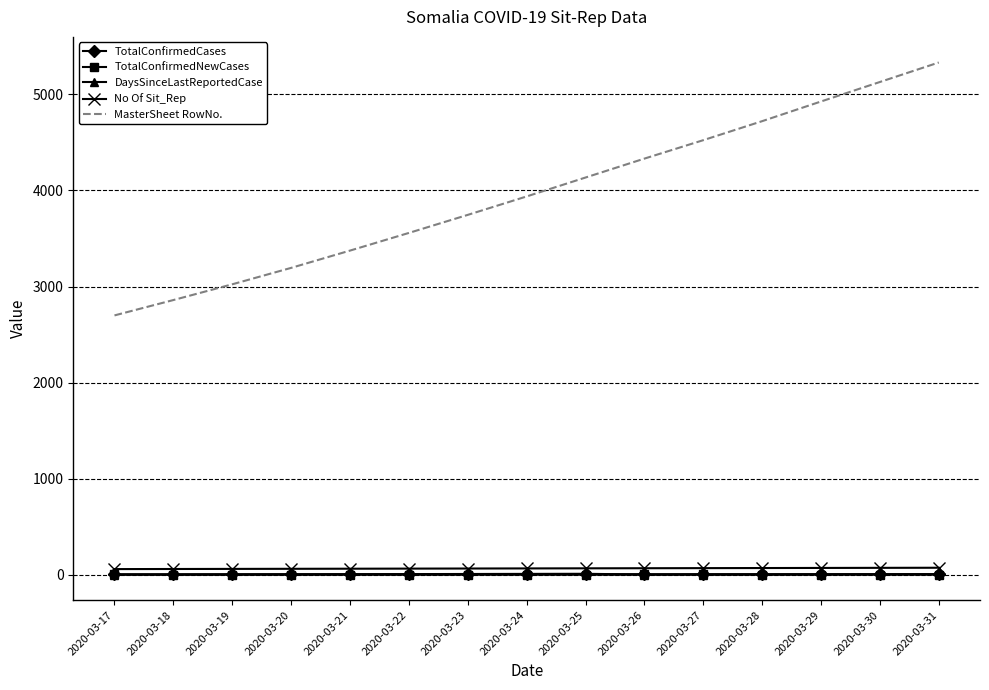

What is the maximum value shown in the chart?

5333